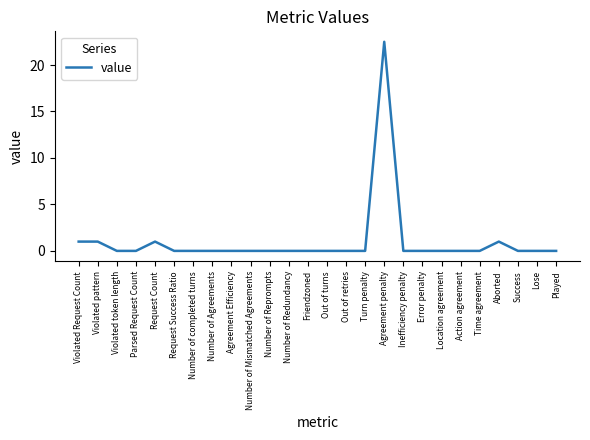

What position from the right is Friendzoned?

14